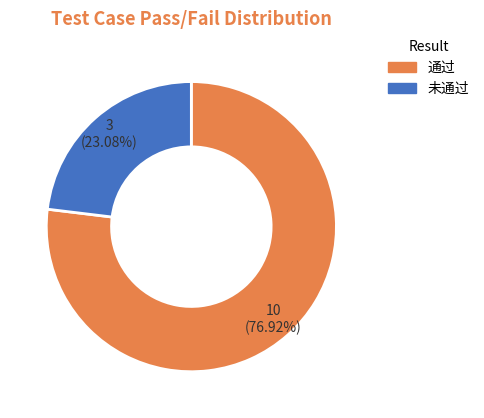

To the nearest percent, what is the difference between the largest and smallest slice percentages?

54%